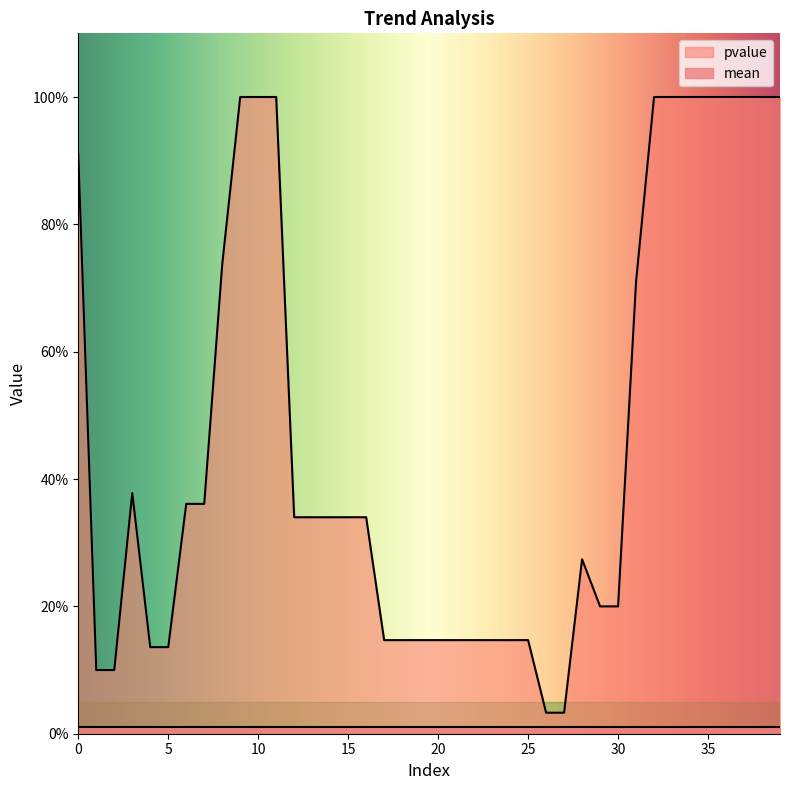

How many interior local peaks (higher than both neighbors) does the data have?

2